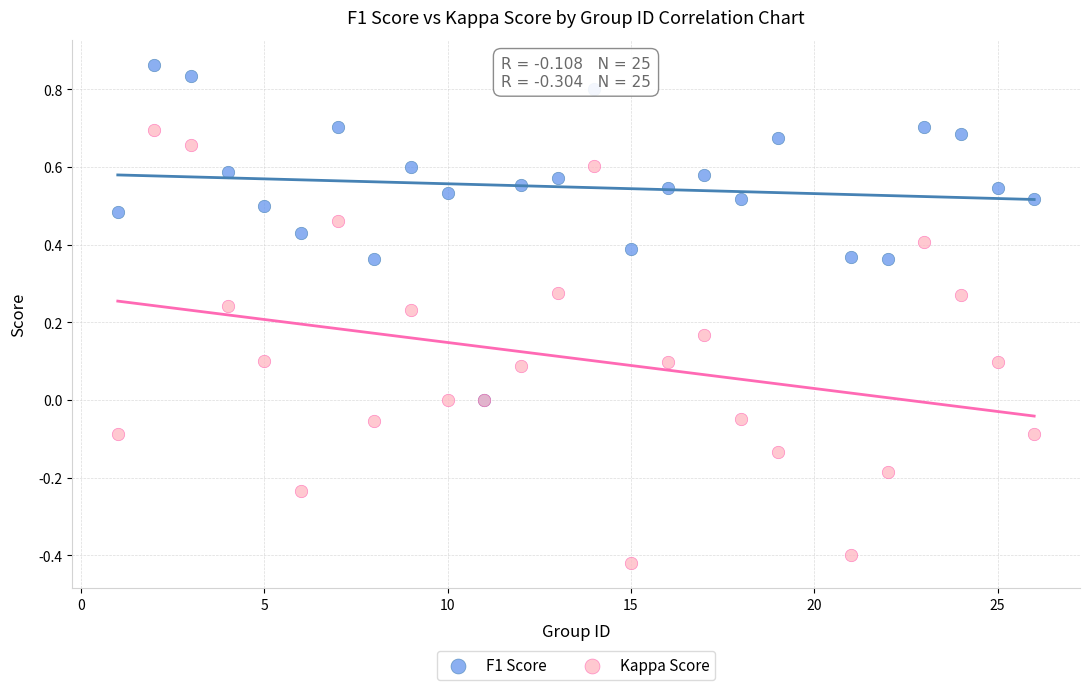

Which series has the largest Y range (max minus min)?

Kappa Score